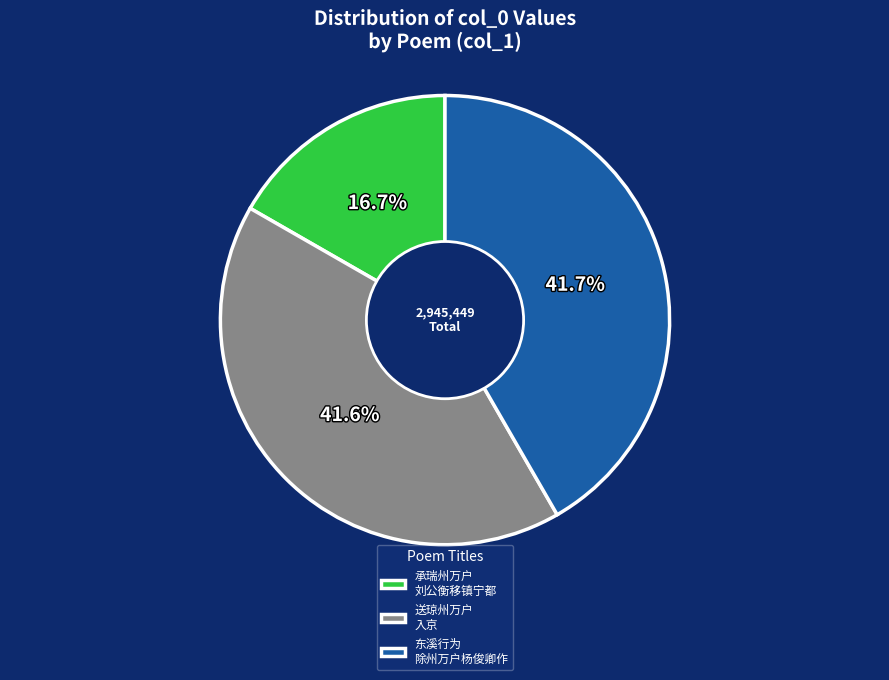

Which slice is the smallest?

承瑞州万户 刘公衡移镇宁都